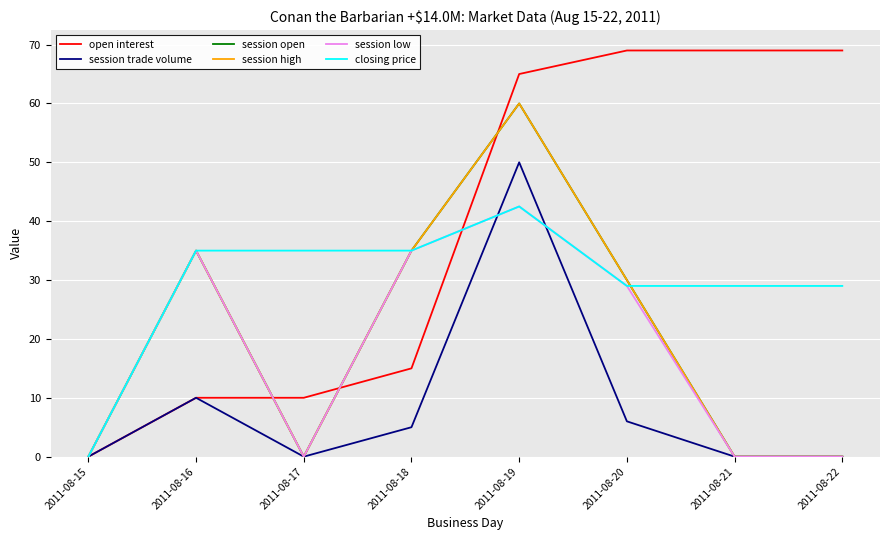

At which label does session open first exceed 30?

2011-08-16